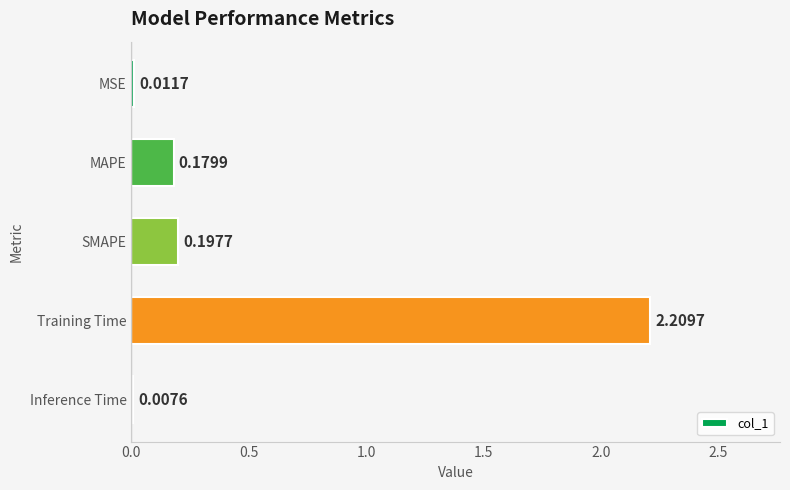

What is the sum of all values?

2.6